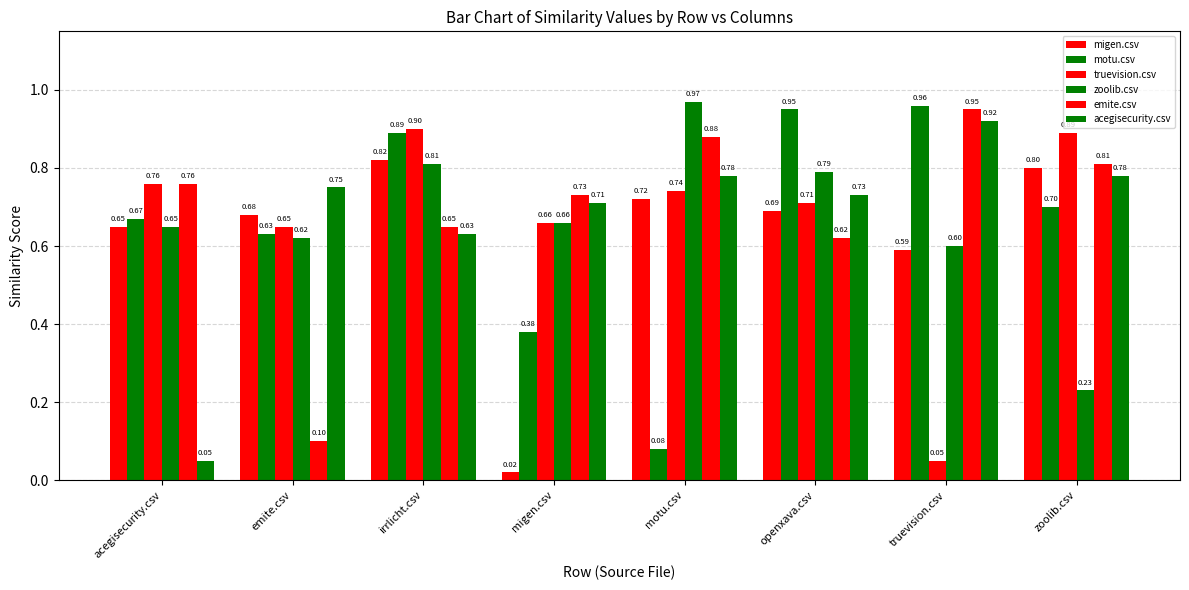

How many groups of bars are there?

8